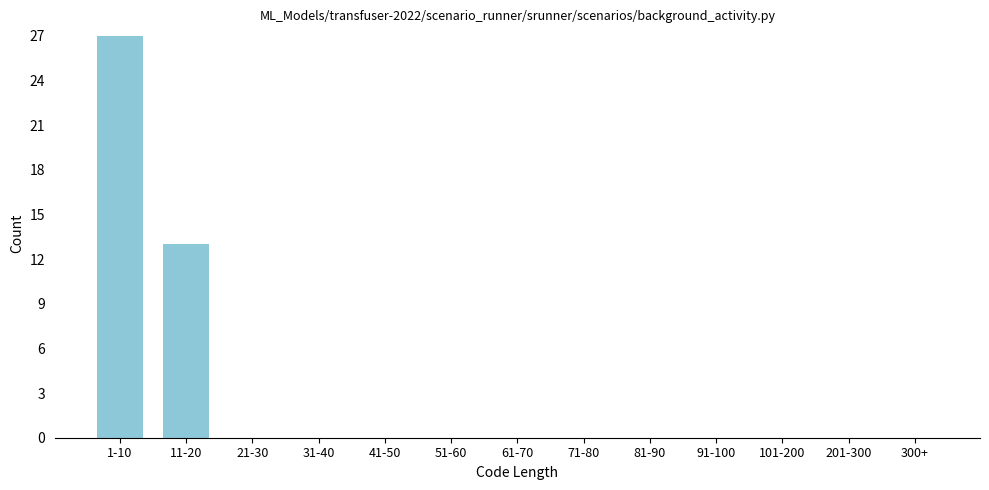

Reading left to right, transcribe all the data shown in this chart.

1-10=27	11-20=13	21-30=0	31-40=0	41-50=0	51-60=0	61-70=0	71-80=0	81-90=0	91-100=0	101-200=0	201-300=0	300+=0